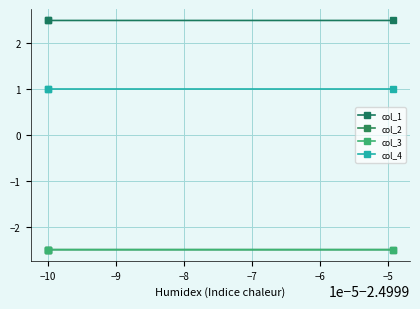

How many lines are shown in the chart?

4